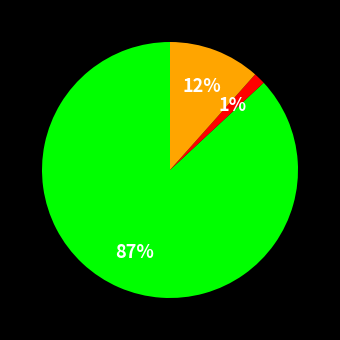

Which slice is the largest?

HD8_CD34